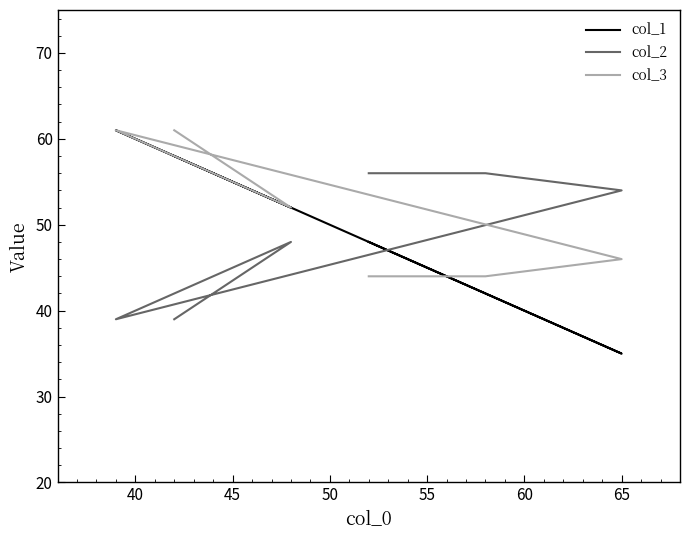

How many lines are shown in the chart?

3